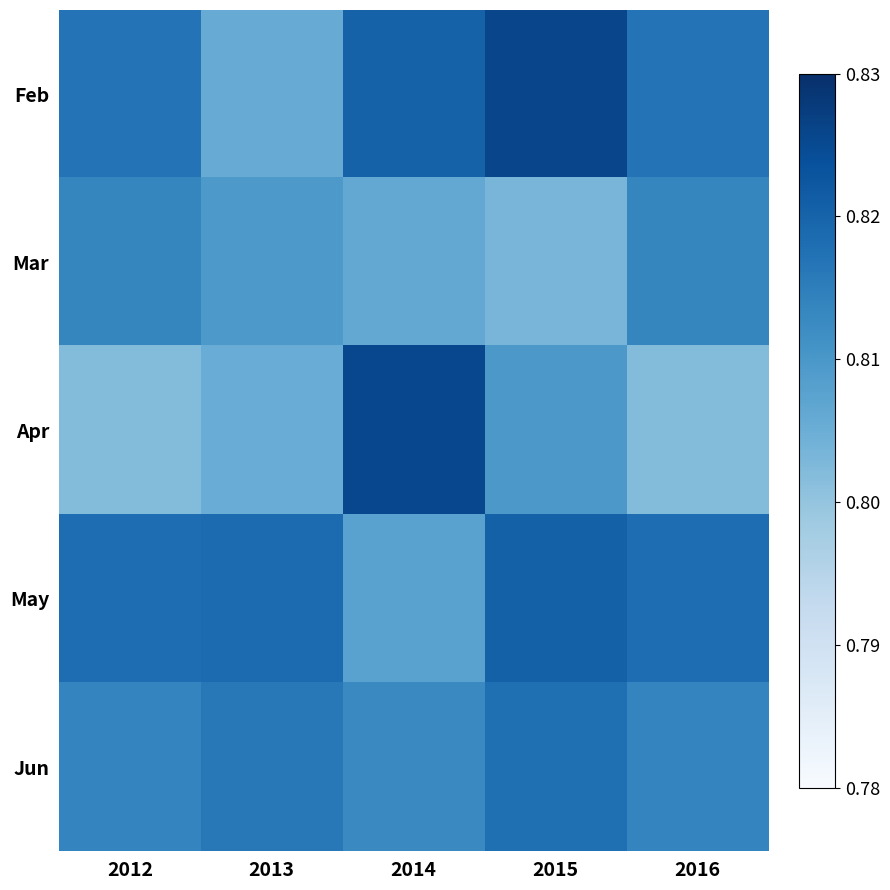

Which series has the widest spread of values?

Apr